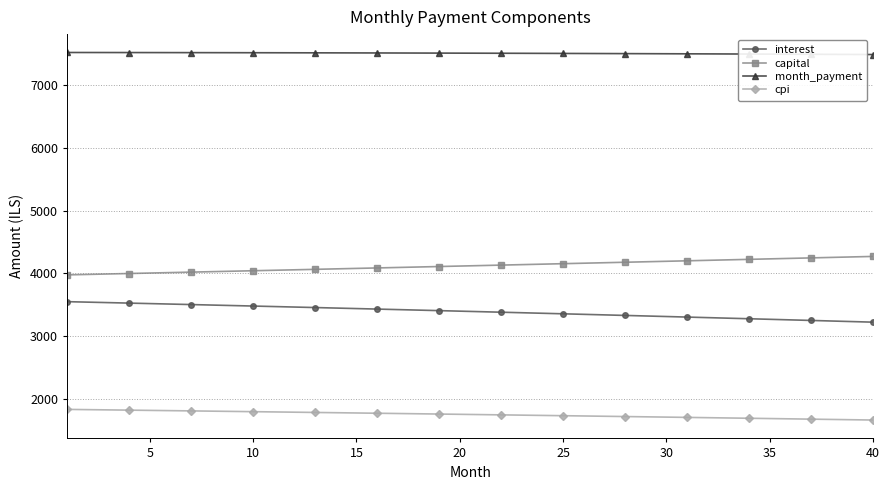

How many lines are shown in the chart?

4